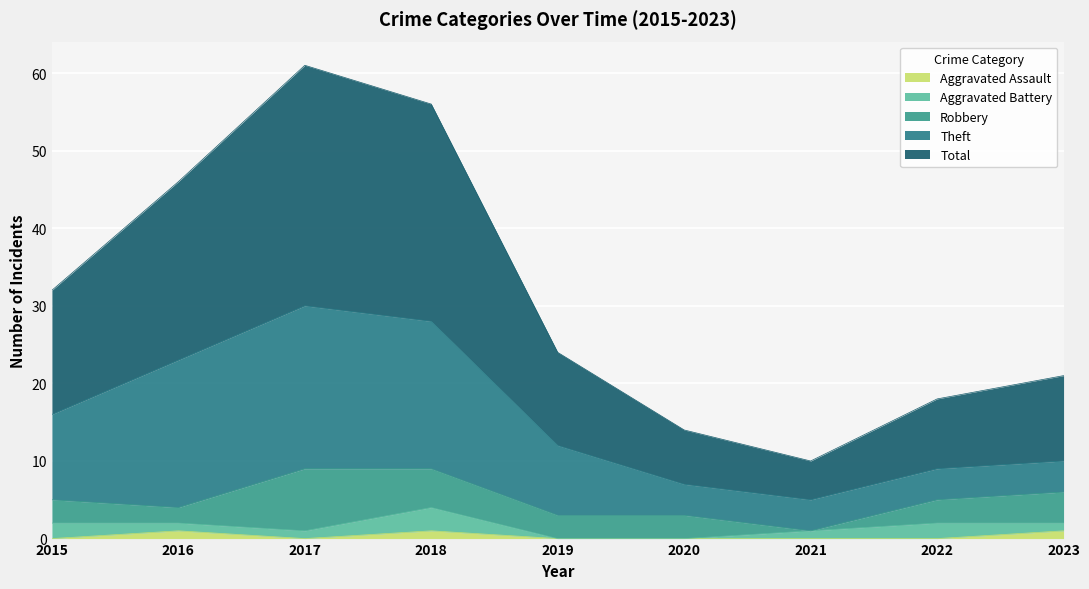

Between 2020 and 2022, which is larger?

2020